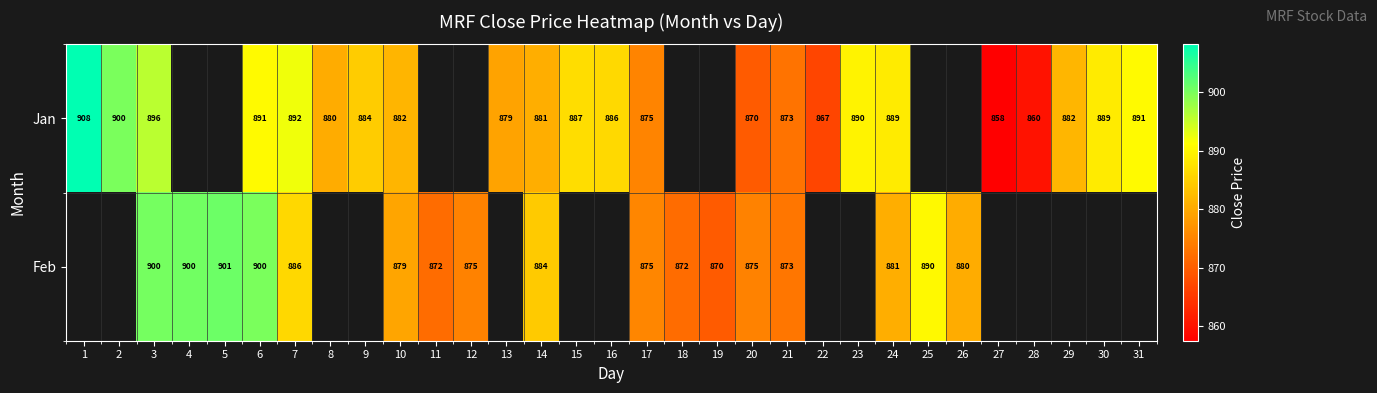

At which category is the sum across all series the highest?

3